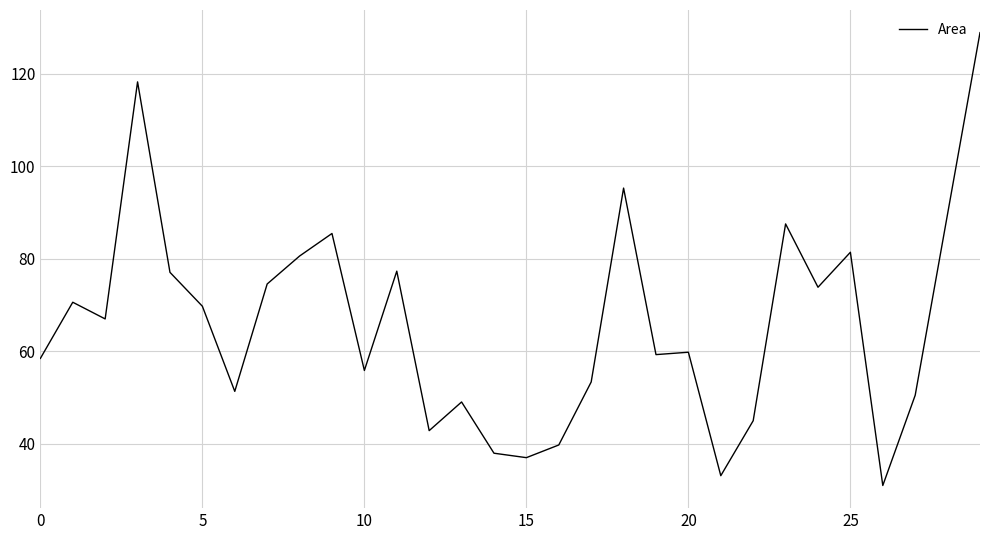

What is the minimum value shown in the chart?

31.0